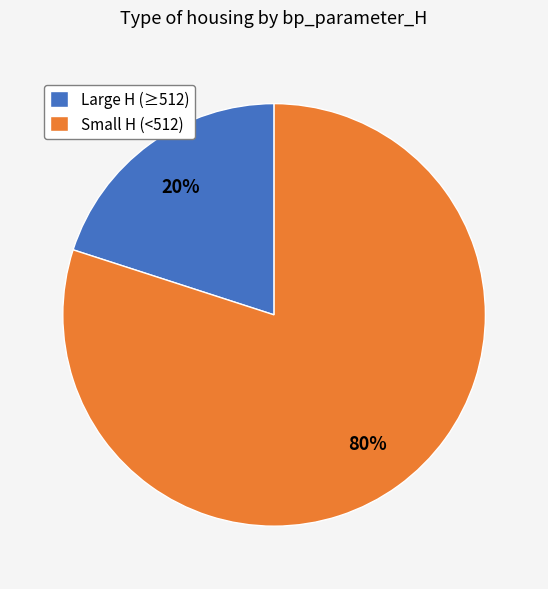

Is Large H (≥512) the majority of the pie?

No